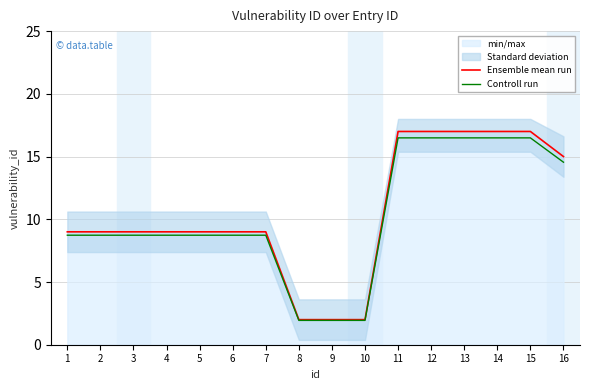

At which label is Controll run closest to 9?

1